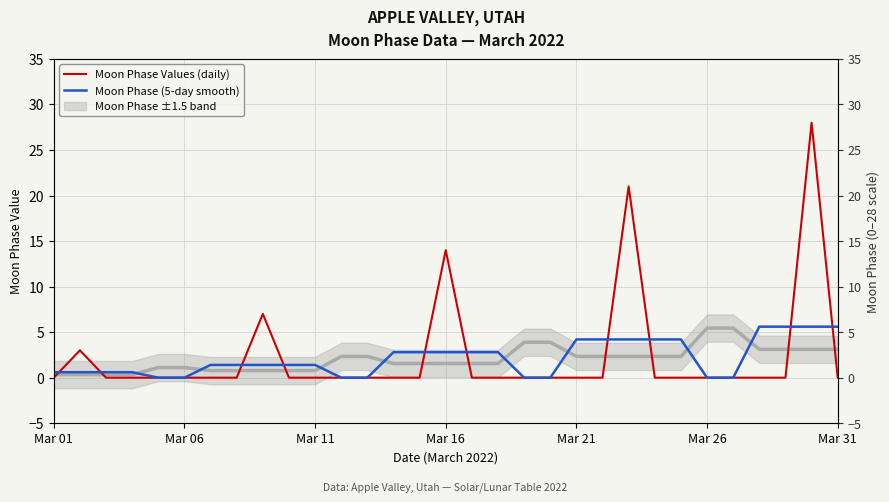

Is this an area chart (filled region under the line)?

No